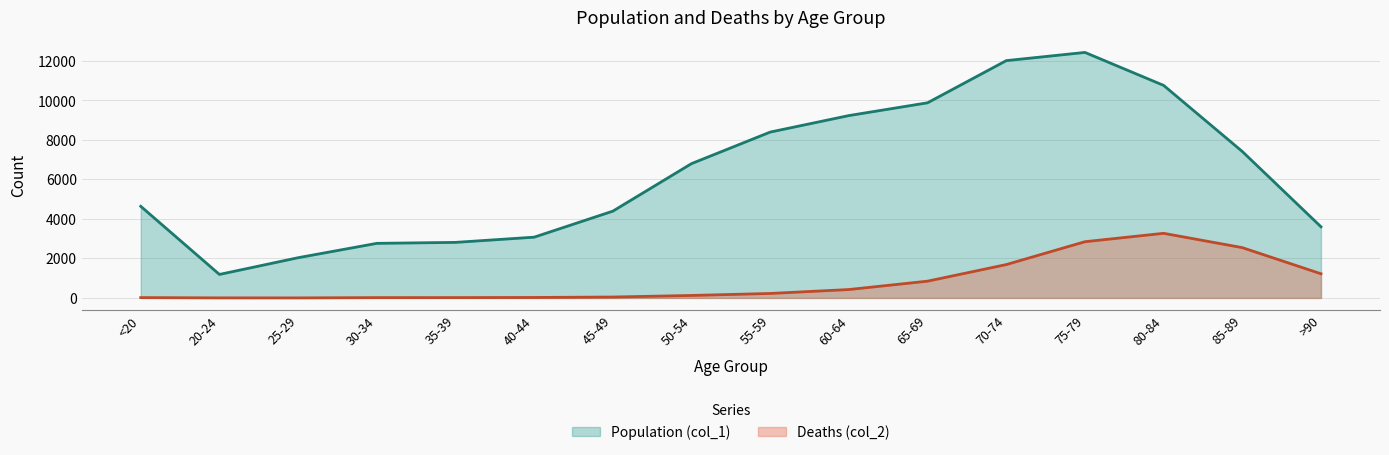

At which category is the sum across all series the highest?

75-79